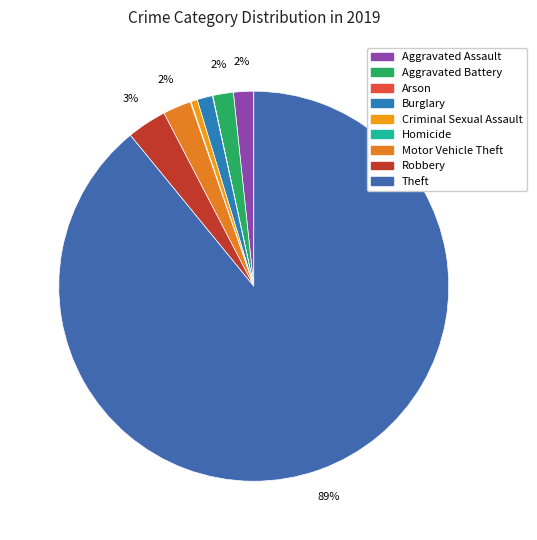

True or false: Robbery accounts for 3% of the total.

True